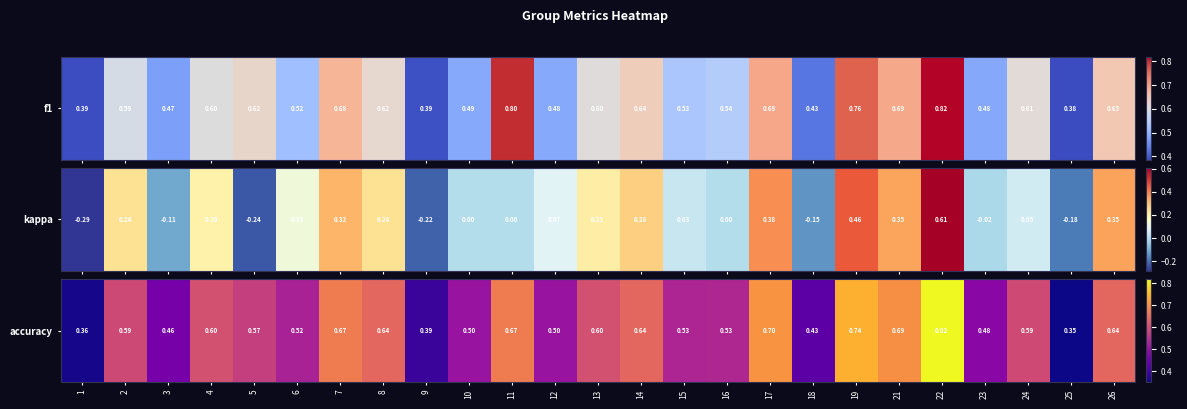

List the labels in order of value, largest first.

22, 19, 17, 21, 7, 11, 8, 14, 26, 4, 13, 24, 2, 5, 16, 15, 6, 10, 12, 23, 3, 18, 9, 1, 25